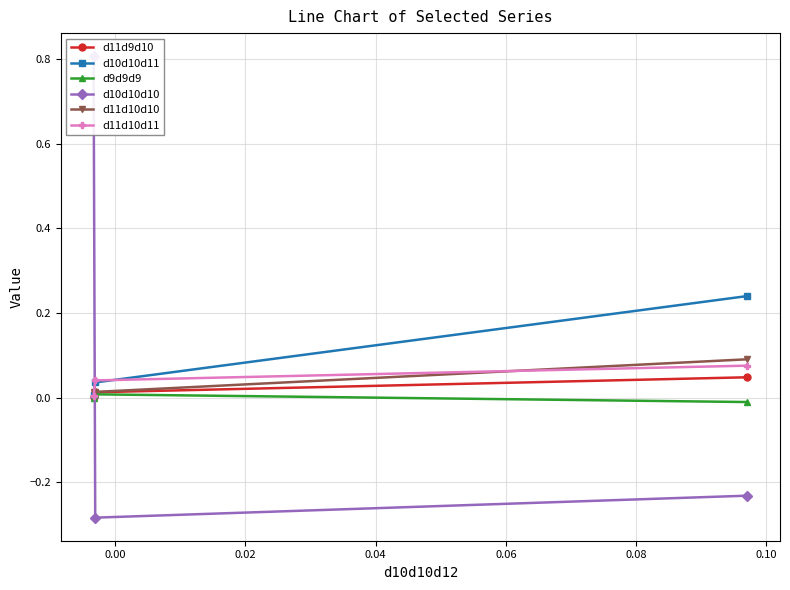

What is the smallest value displayed?

-0.3